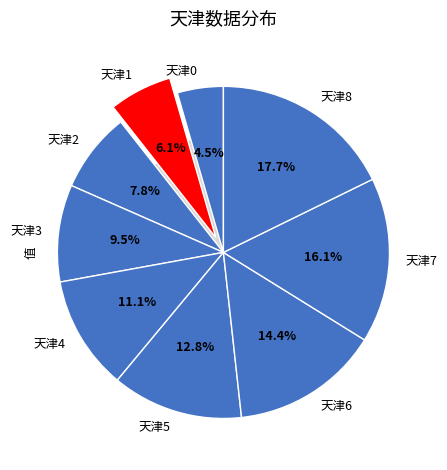

Which slice is the largest?

天津8